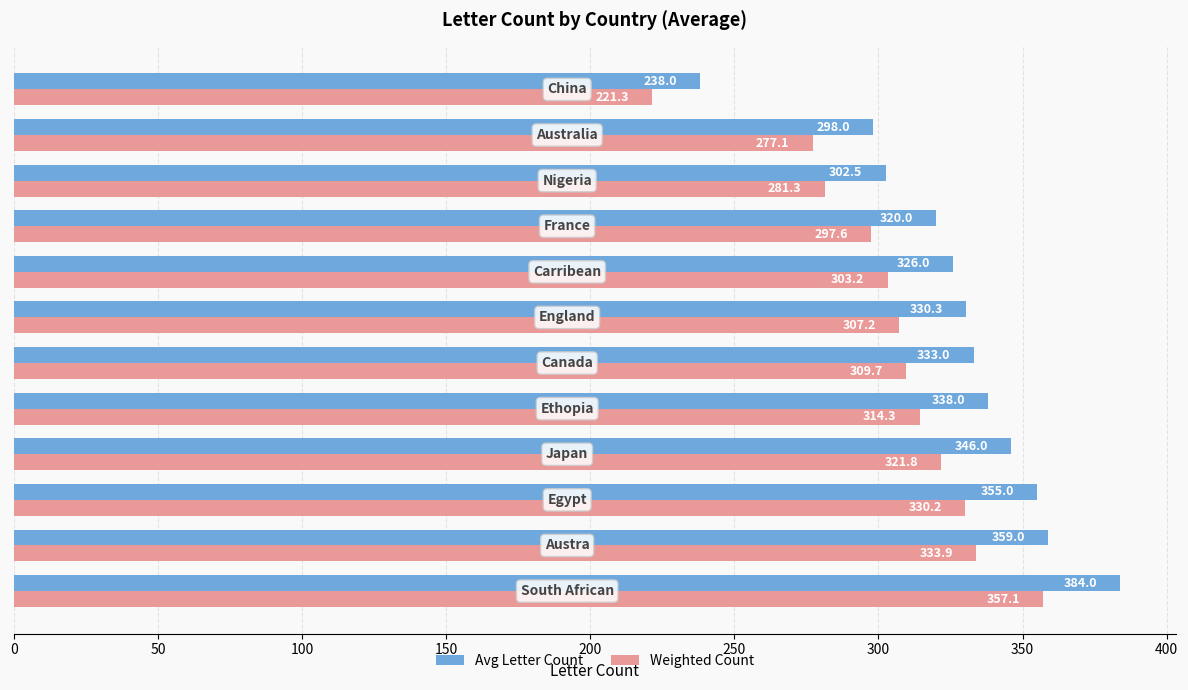

What is the average value of the Weighted Count series?

304.6